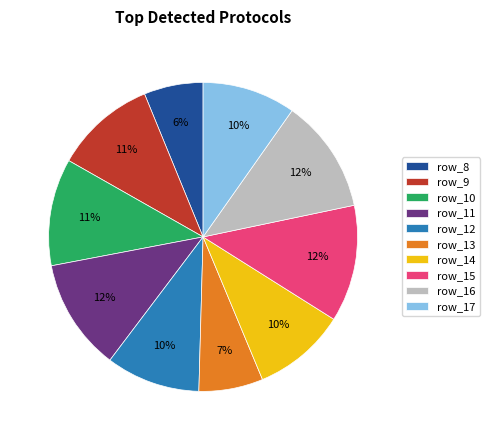

Which has a higher value, row_16 or row_14?

row_16